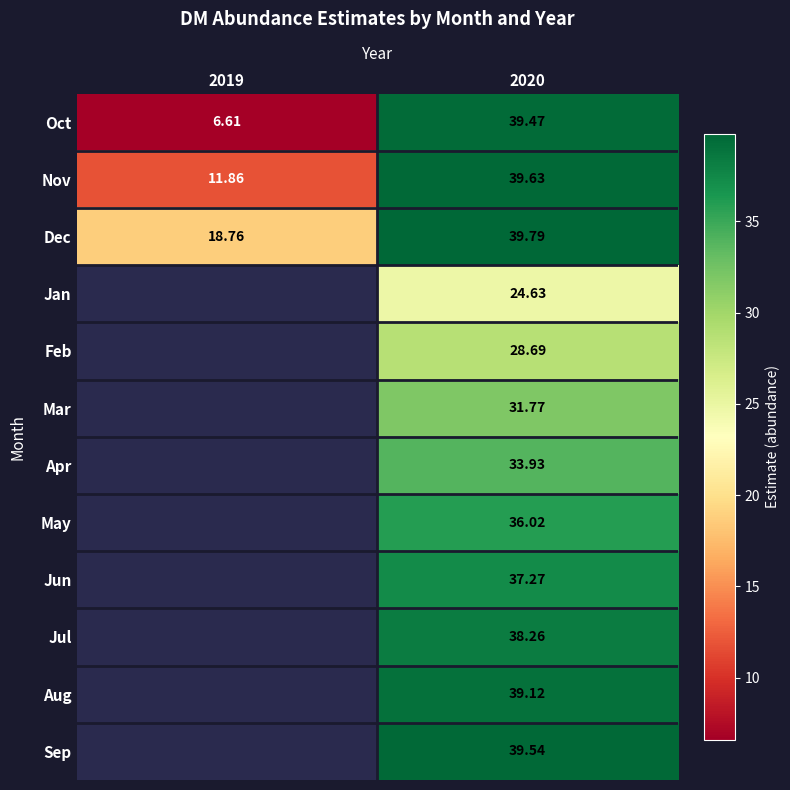

At 2020, list the series in order from smallest to largest.

Jan, Feb, Mar, Apr, May, Jun, Jul, Aug, Oct, Sep, Nov, Dec